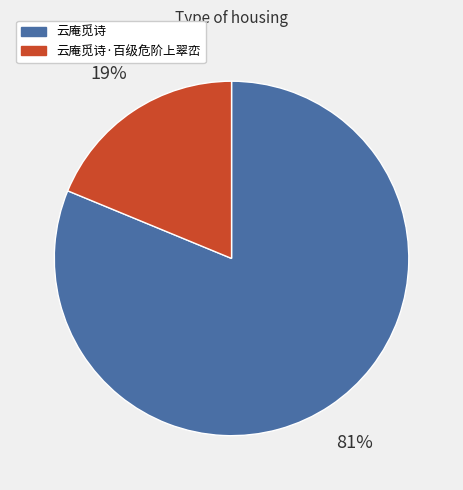

How many slices are in this pie chart?

2